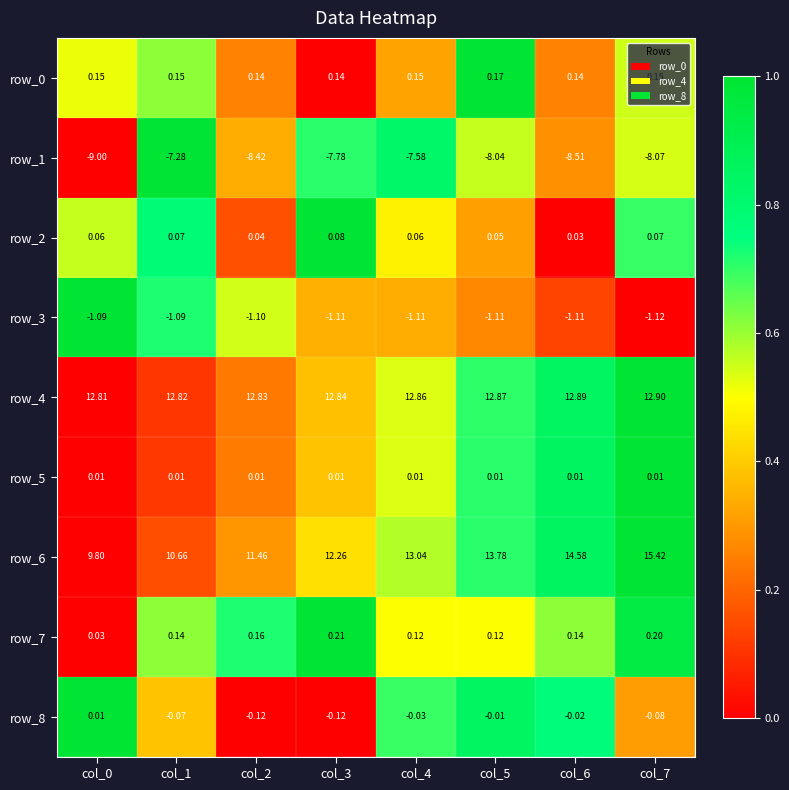

Is the value of row_1 at col_0 greater than the value of row_7 at col_7?

No